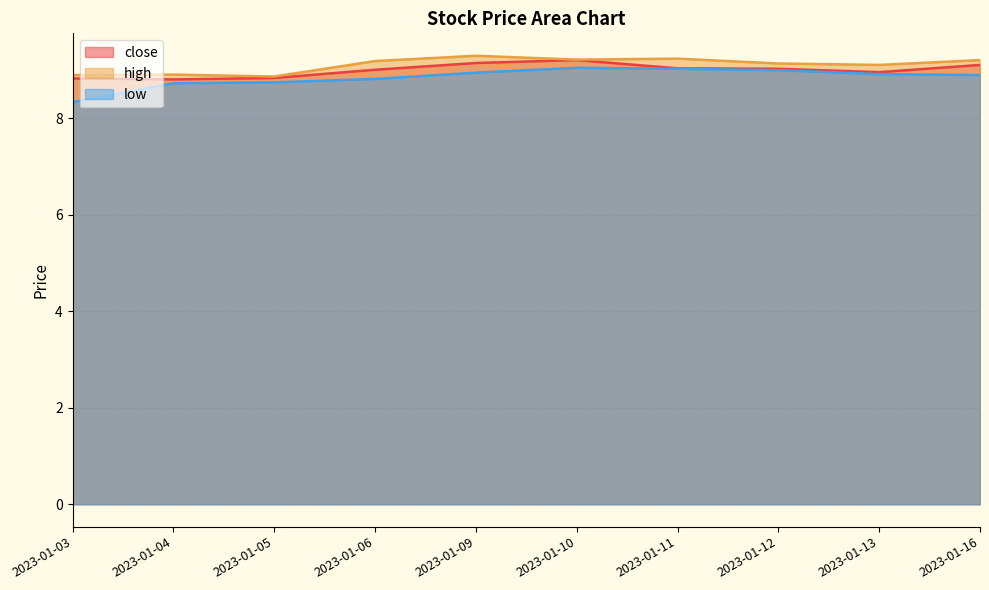

What is the average value of the low series?

8.8